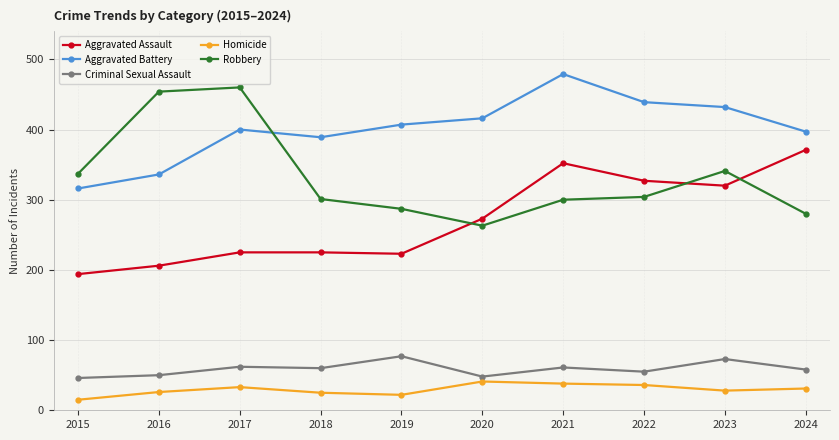

Does the chart display data point markers on the line(s)?

Yes